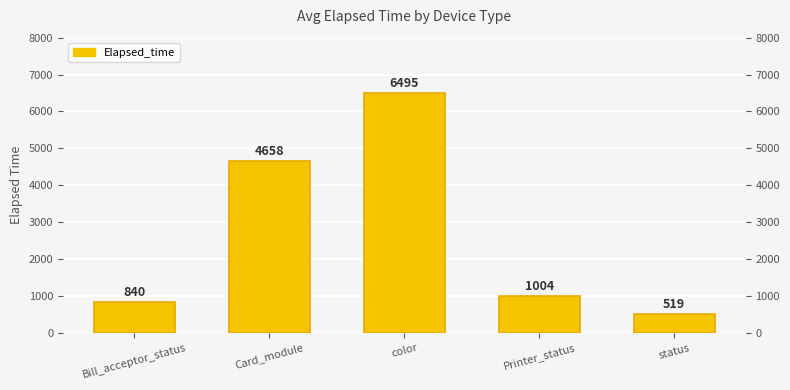

How many bars are there in total?

5